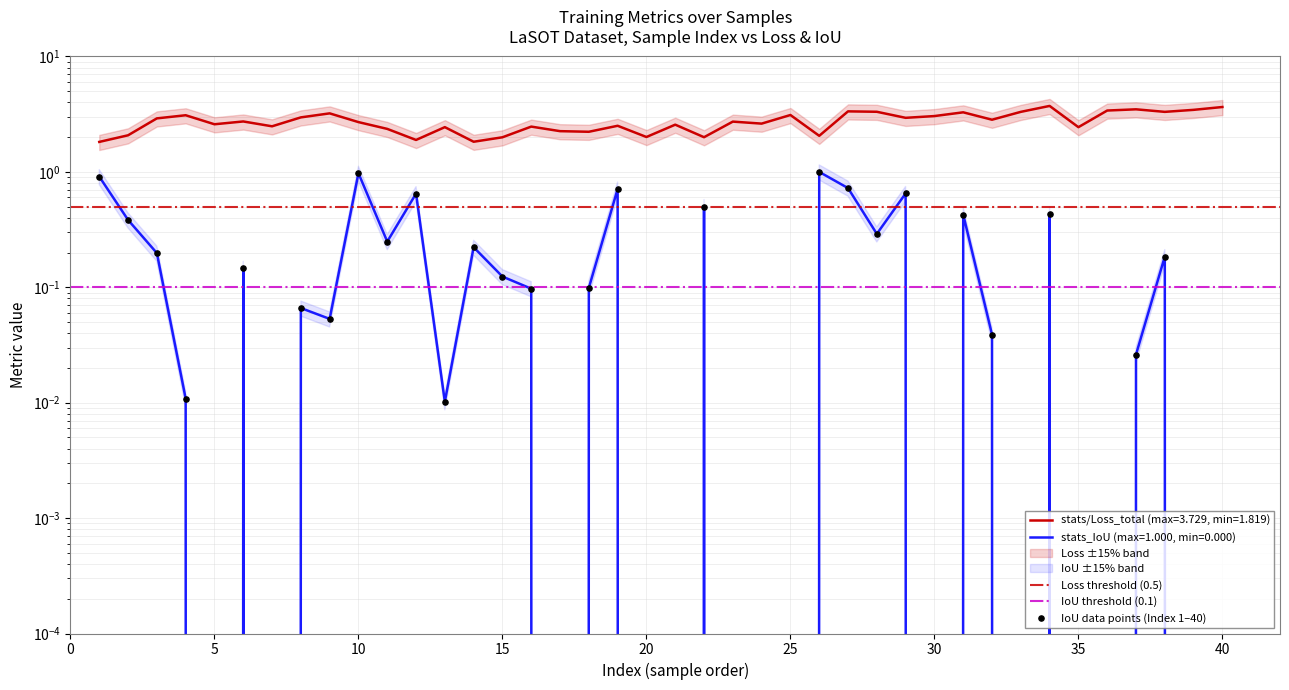

Which series reaches the minimum Y coordinate?

stats_IoU